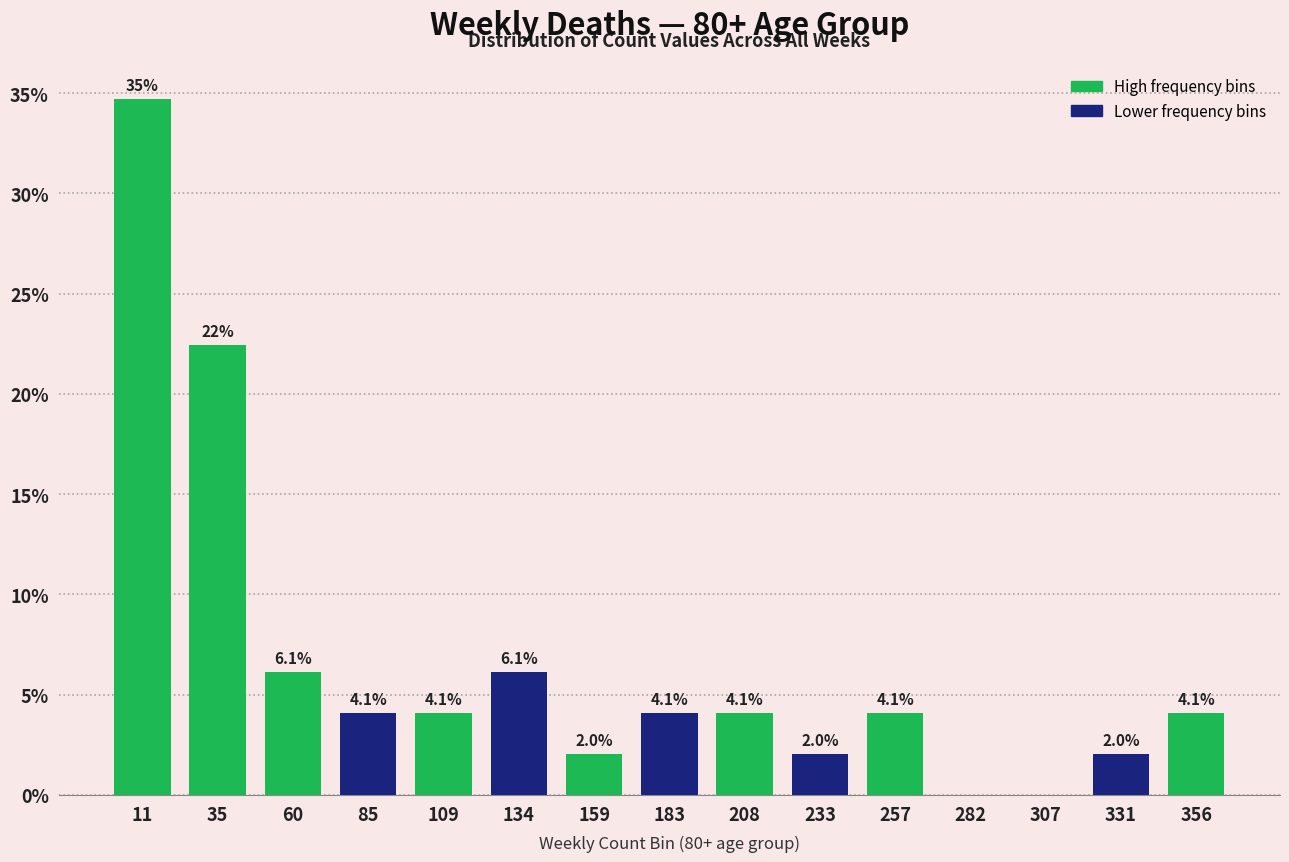

Reading left to right, list all the values displayed in this chart.

11=34.7	35=22.4	60=6.1	85=4.1	109=4.1	134=6.1	159=2.0	183=4.1	208=4.1	233=2.0	257=4.1	282=0.0	307=0.0	331=2.0	356=4.1